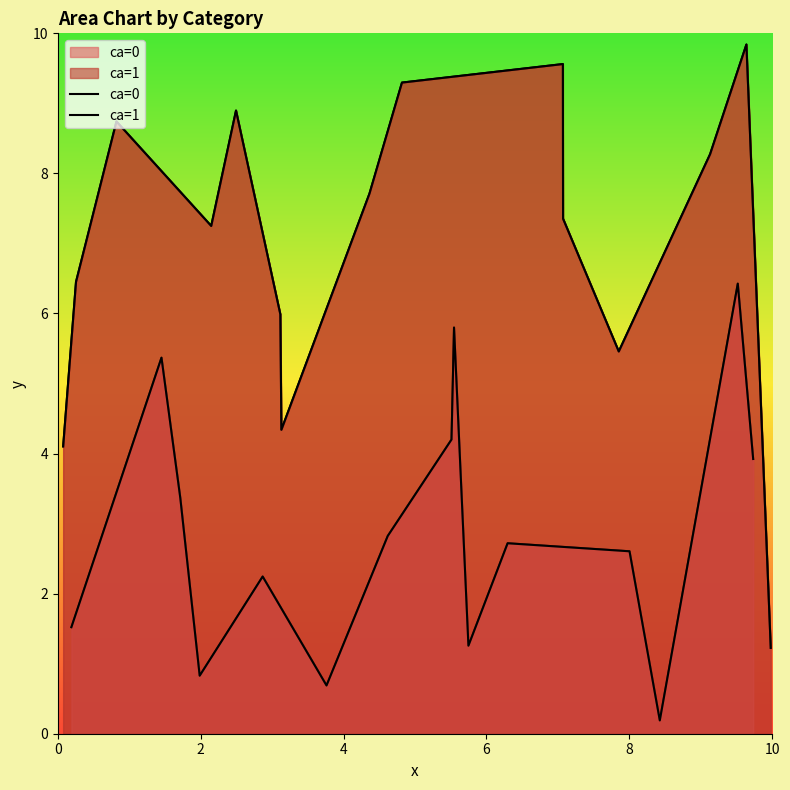

At how many categories does at least one series exceed 1?

15